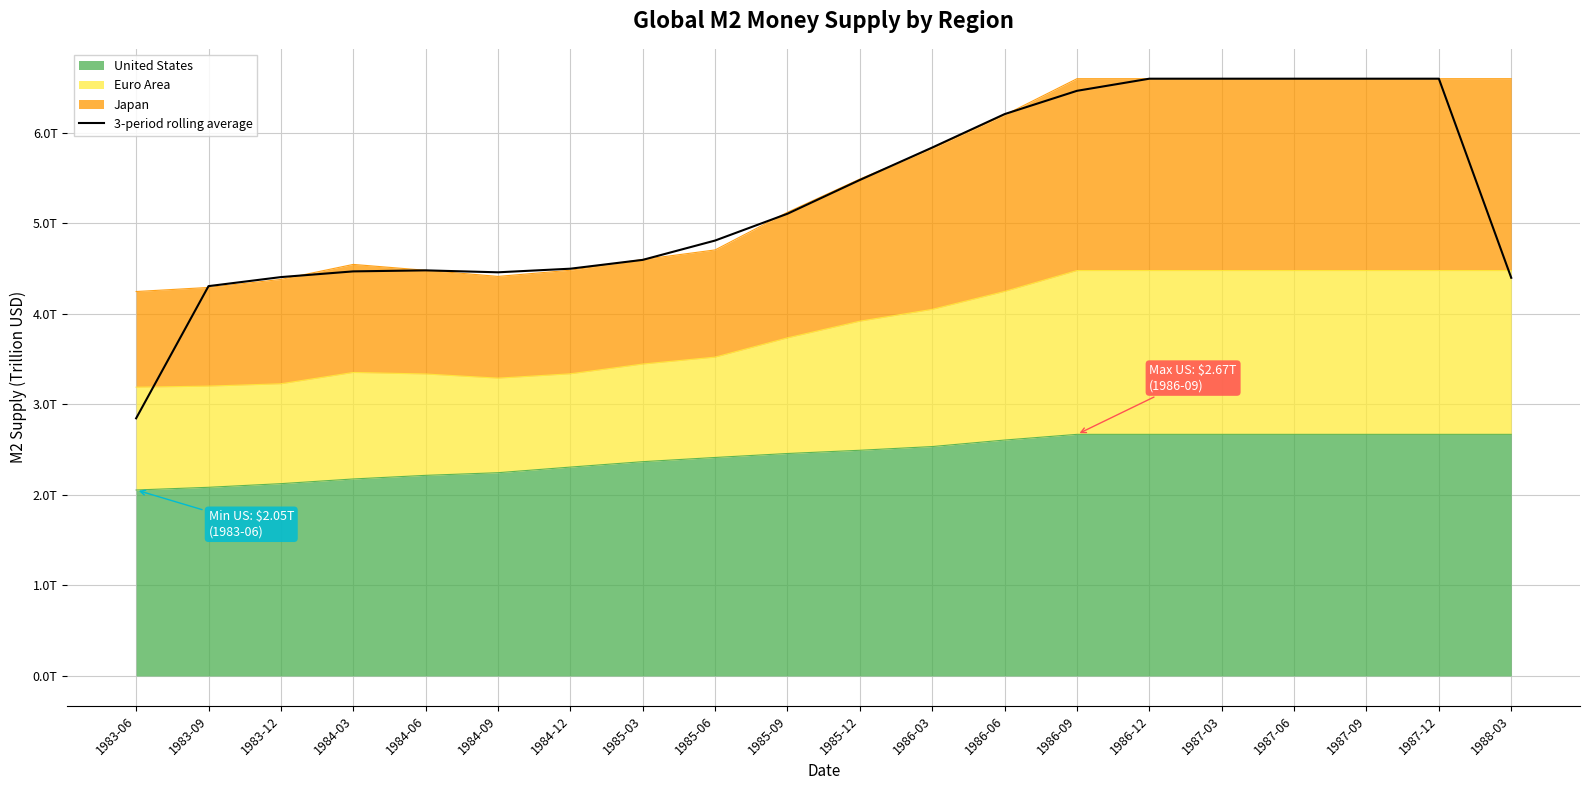

Reading left to right, extract all data points from this chart.

2.8	4.3	4.4	4.5	4.5	4.5	4.5	4.6	4.8	5.1	5.5	5.8	6.2	6.5	6.6	6.6	6.6	6.6	6.6	4.4